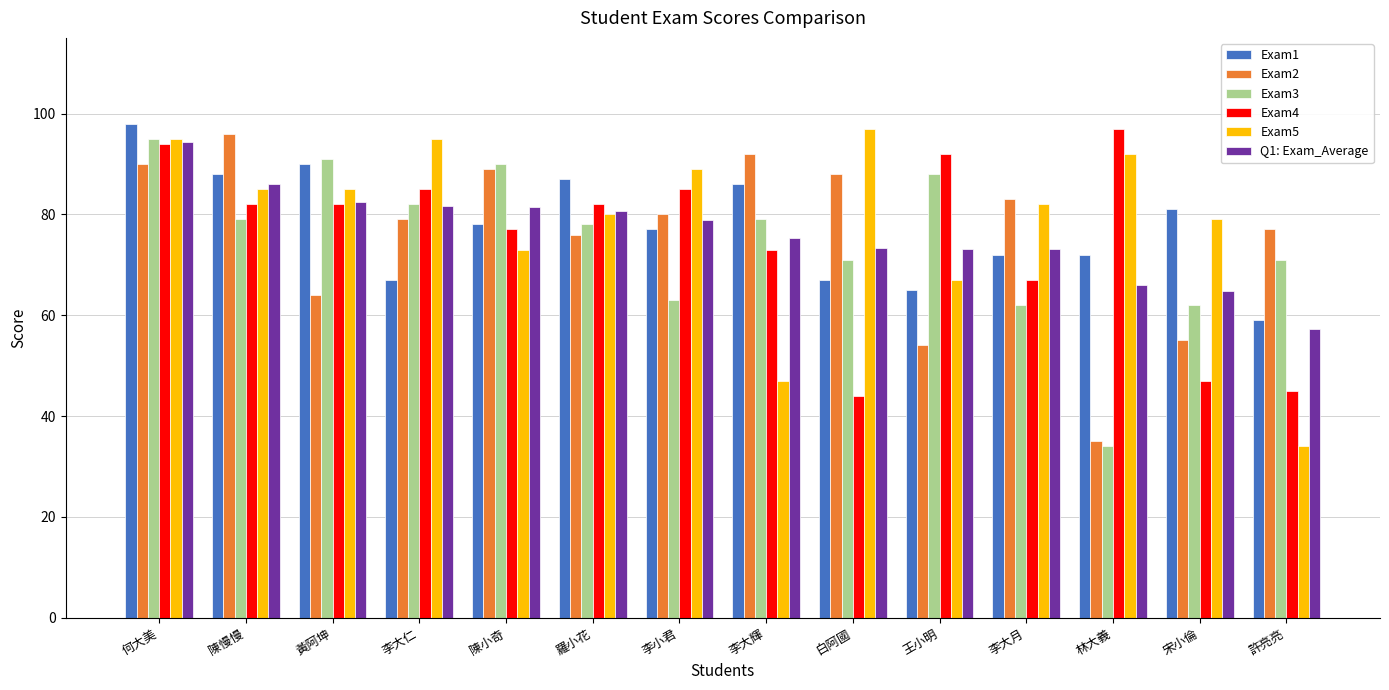

The Exam1 series shows 90.0 at 黃阿坤. True or false?

True